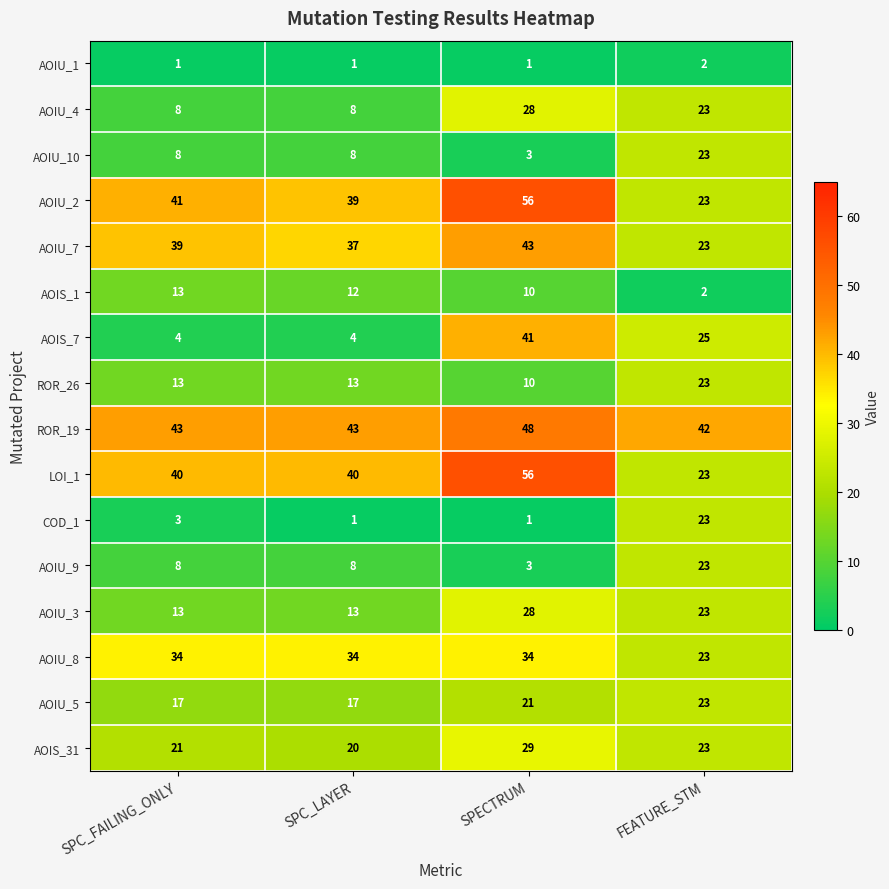

At which category does the chart reach its peak across all series?

SPECTRUM